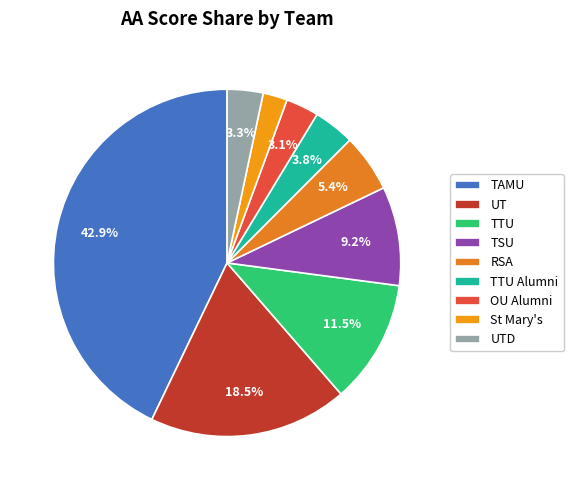

Count the number of slices in the pie.

9